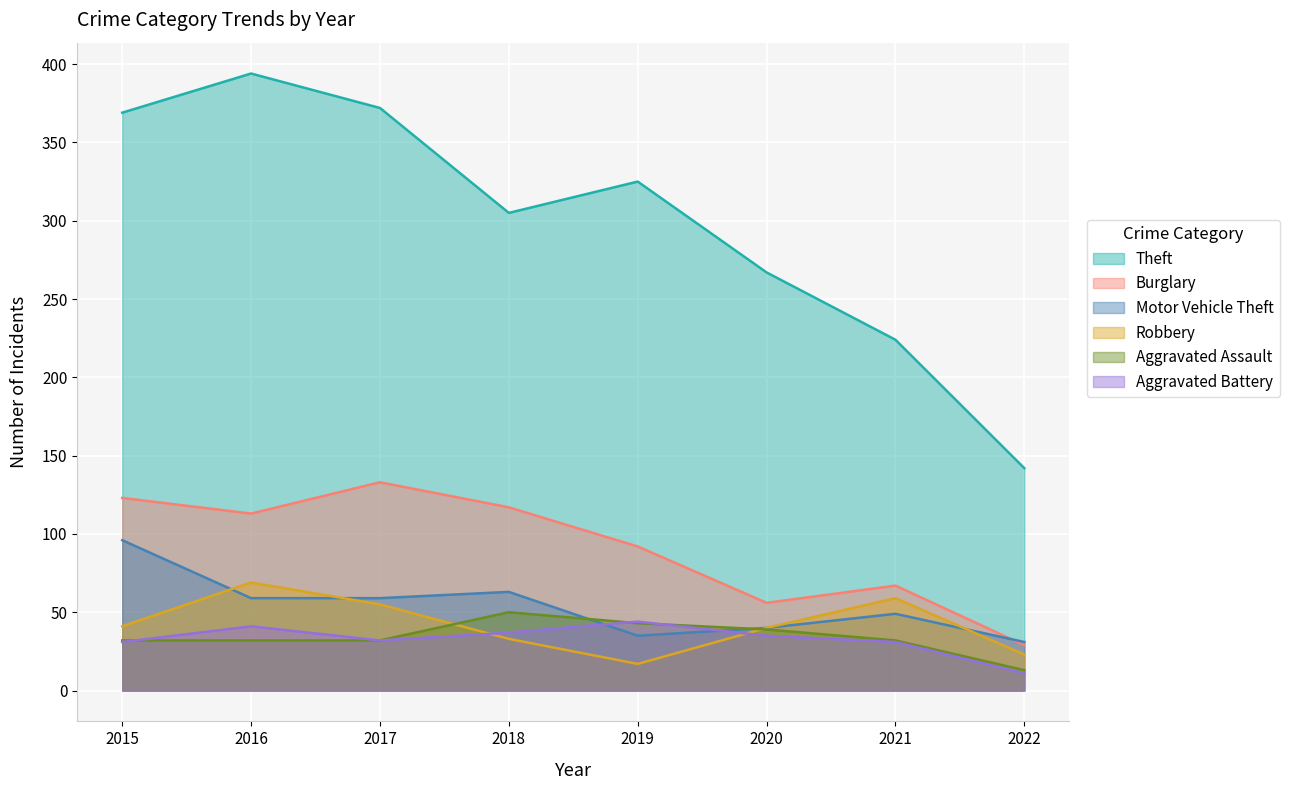

How many categories are shown in the chart?

8